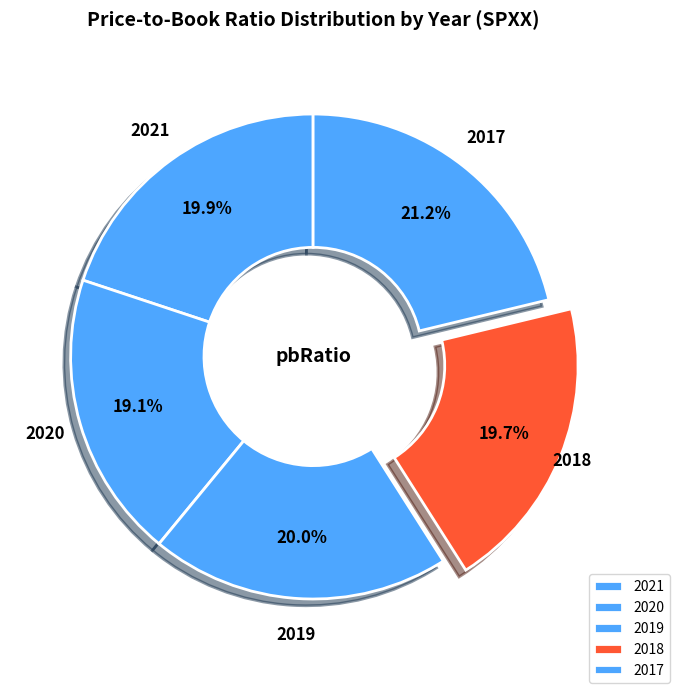

How many segments does this pie chart have?

5